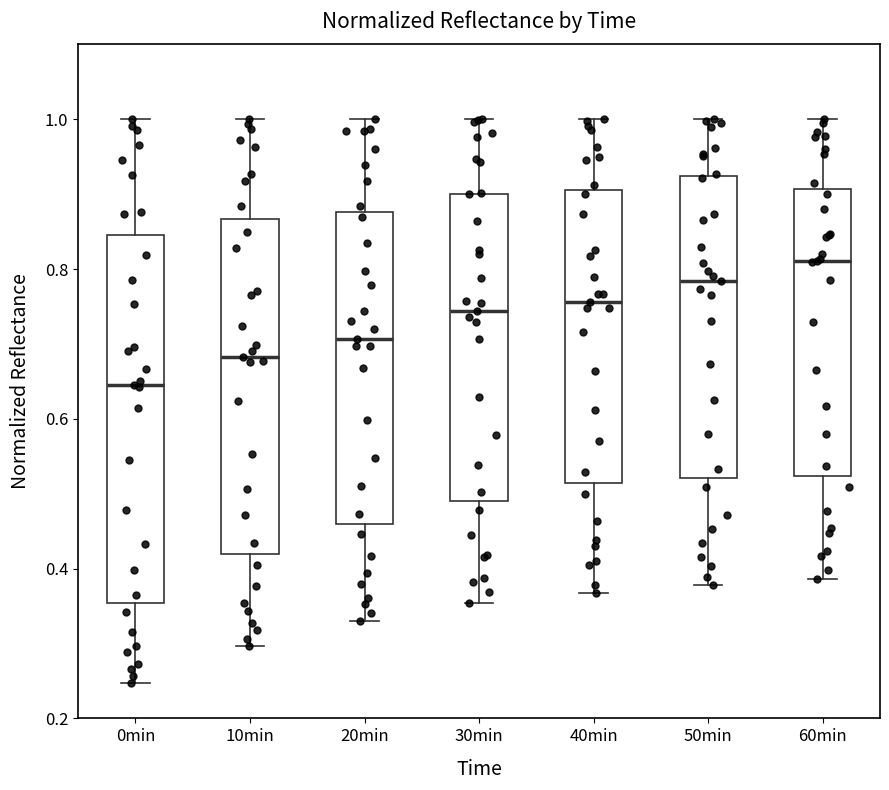

Which box is the tallest, from its lower edge to its upper edge?

0min